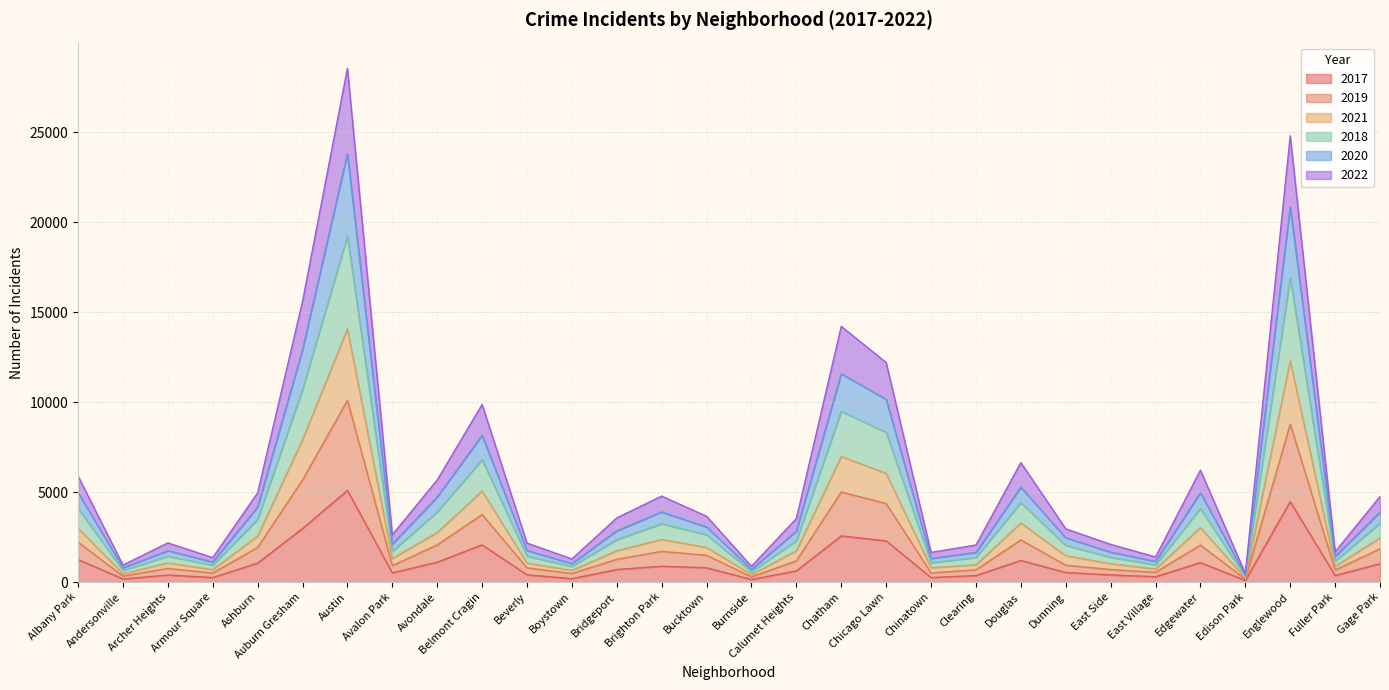

At which category is the sum across all series the highest?

Austin